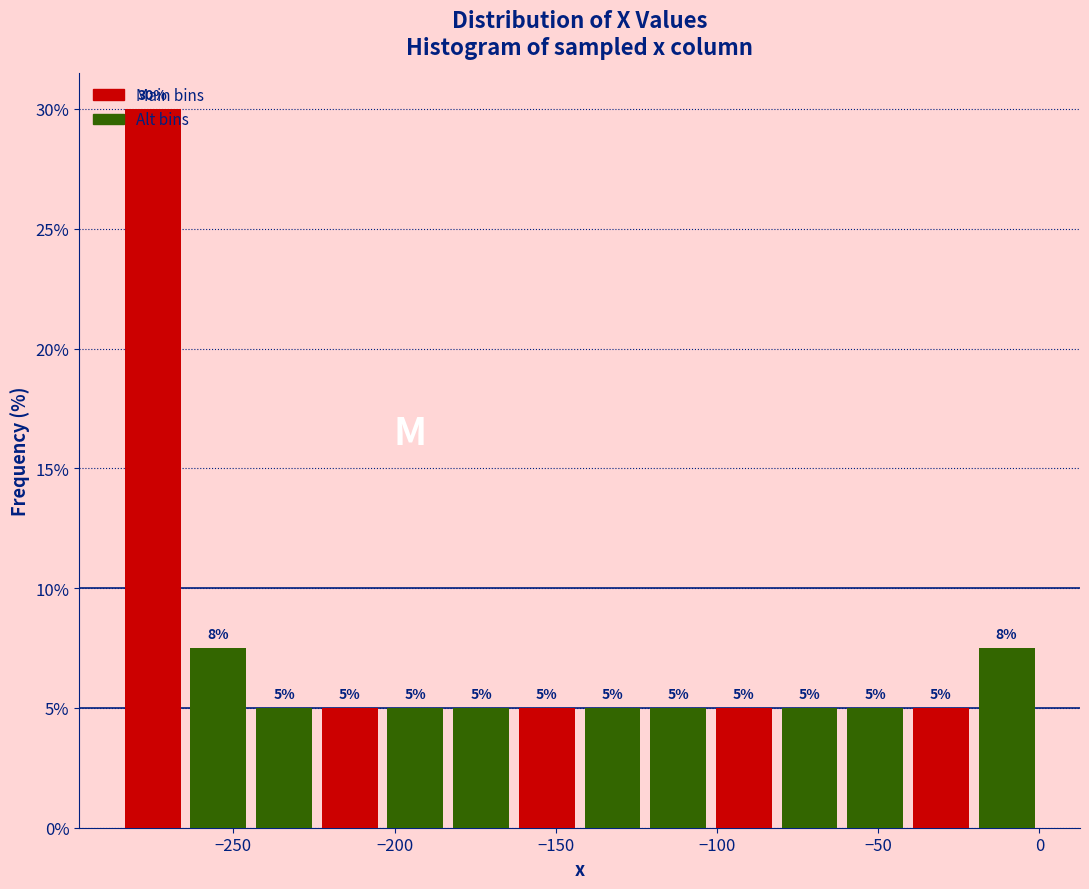

Which range on the x-axis has the tallest bar?

-285 to -265